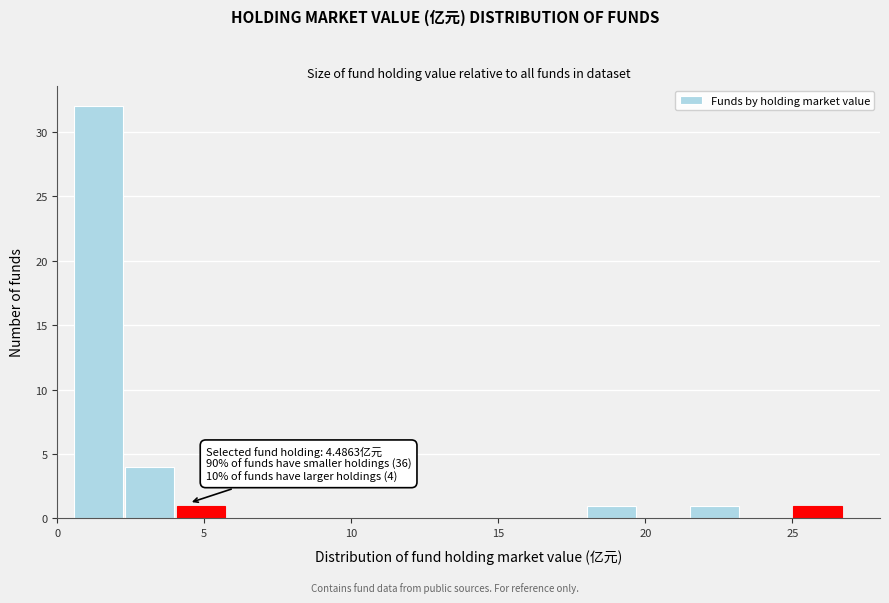

Read against the x-axis, roughly where is the centre of the tallest bar?

1.5